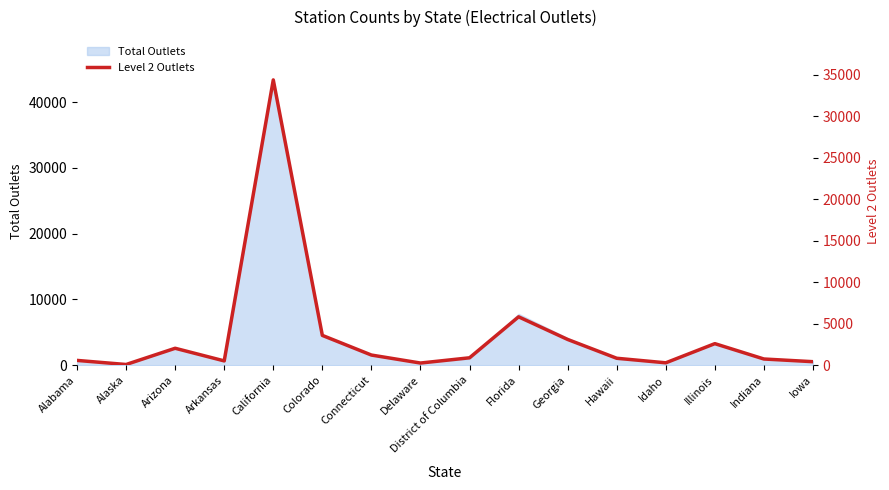

What is the change in value from Arkansas to Connecticut?

+704